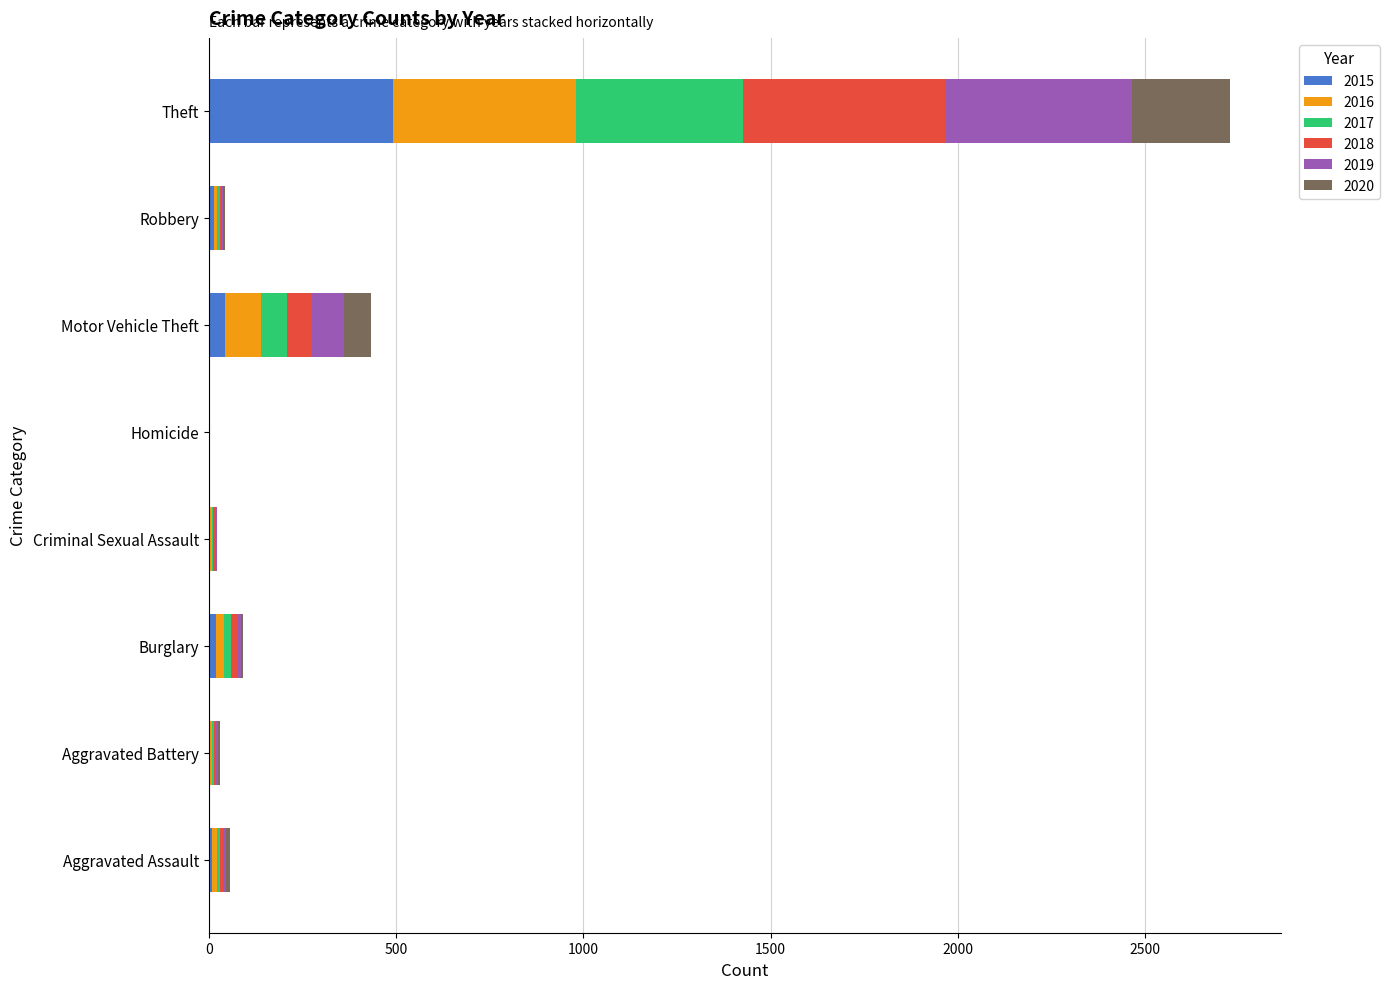

The 2015 series shows 1 at Homicide. True or false?

True